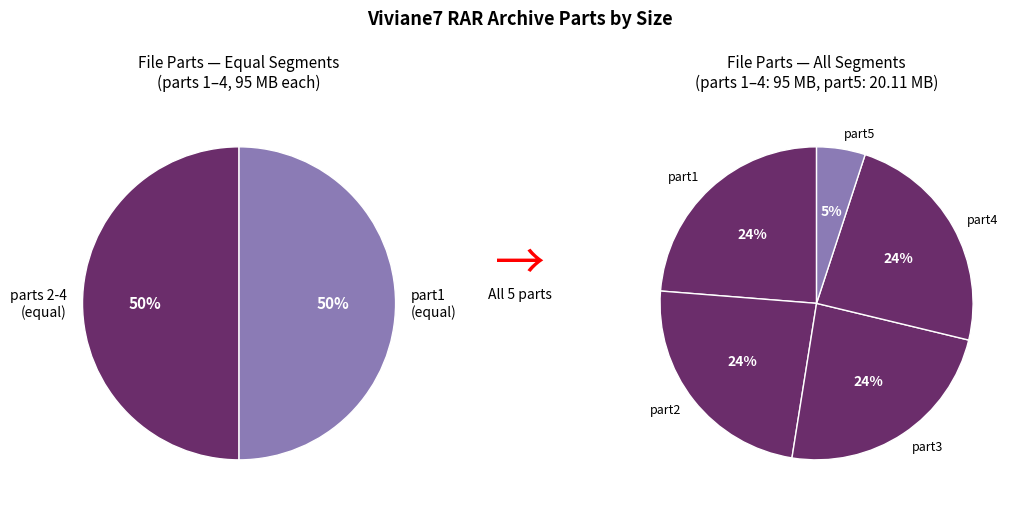

To the nearest percent, what portion does Viviane7.part1.rar represent?

24%